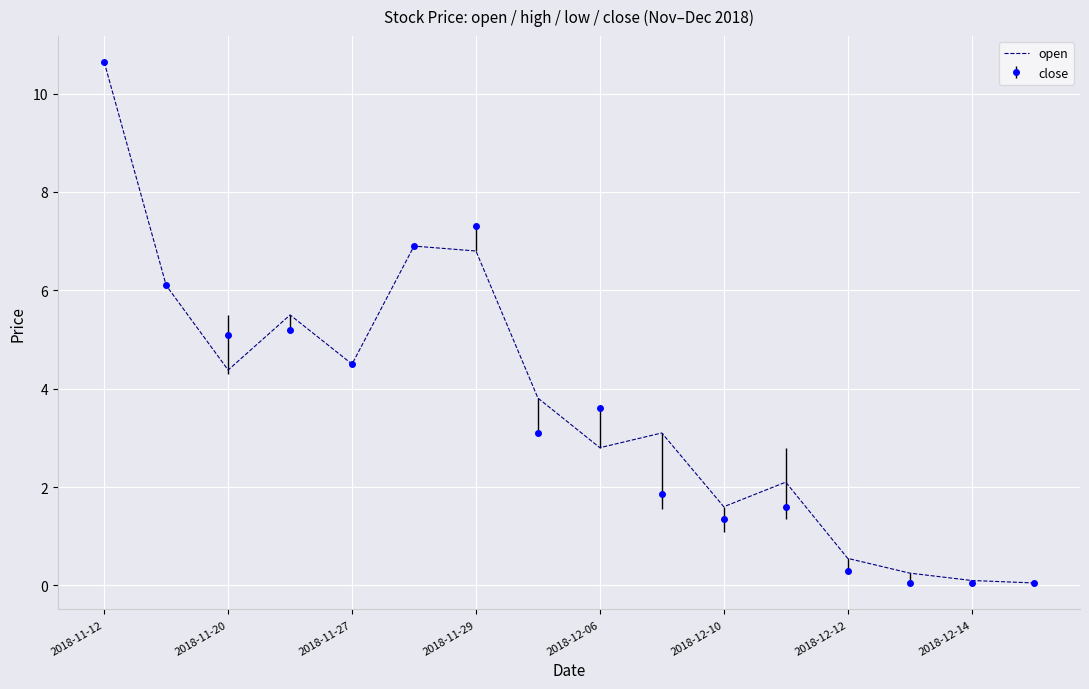

What is the greatest value displayed?

10.6